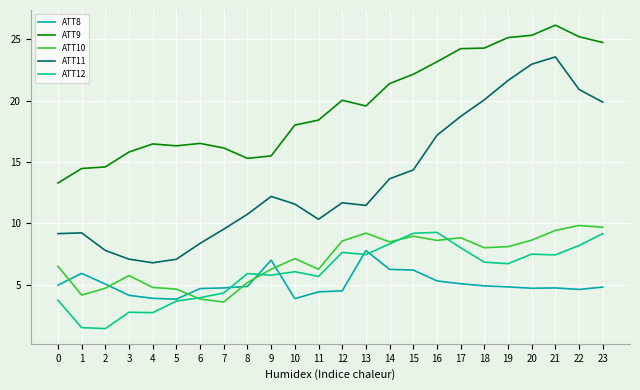

What is the difference between the ATT10 values at 19 and 16?

0.5